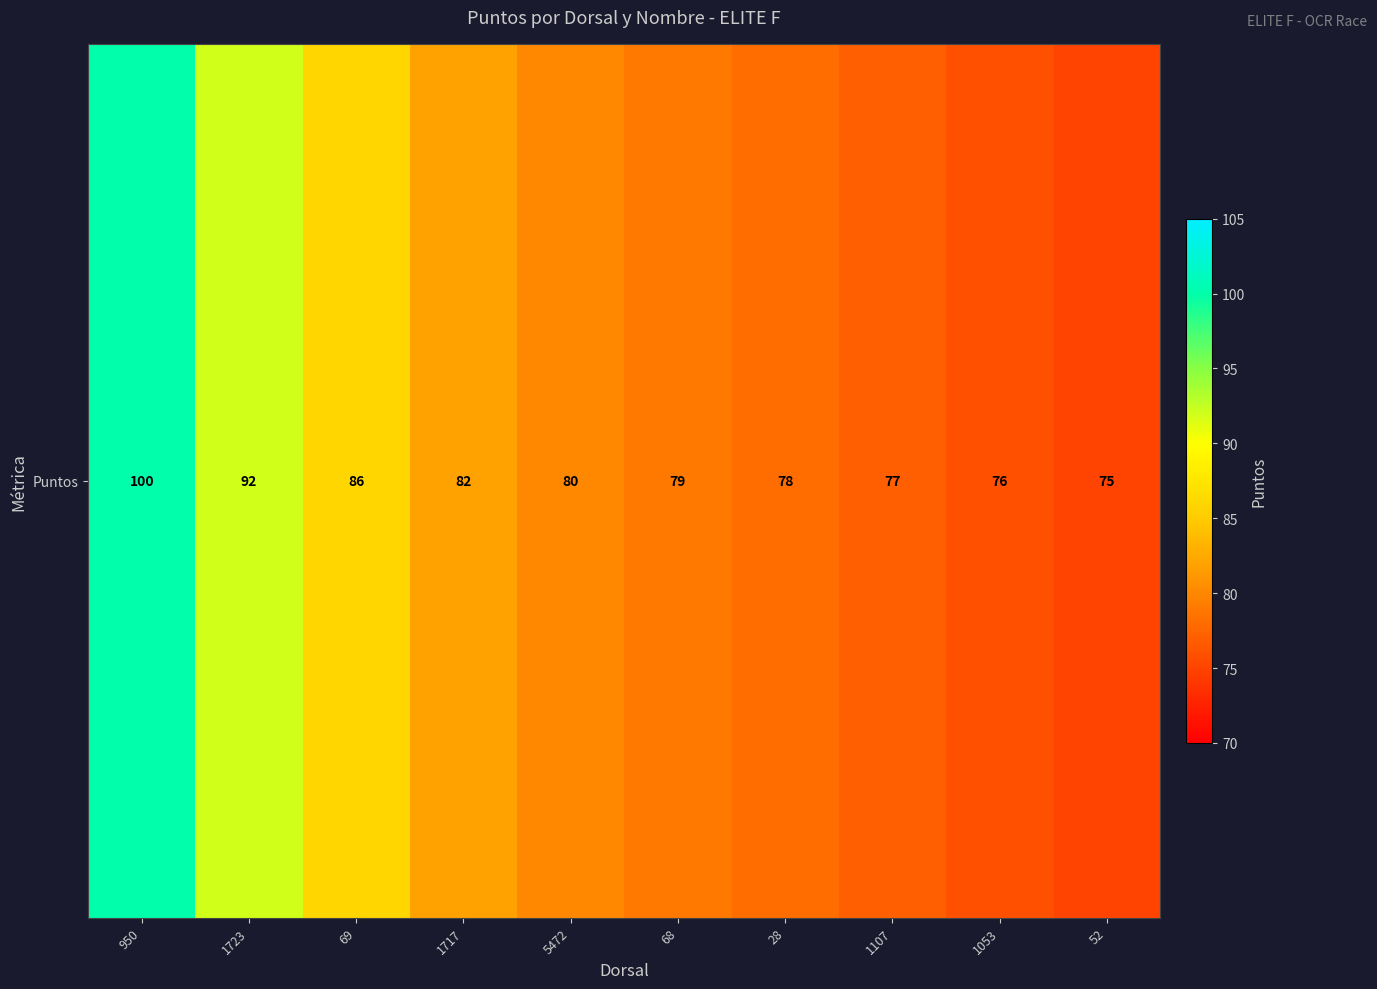

Is it true that the value at 1717 is 146?

False